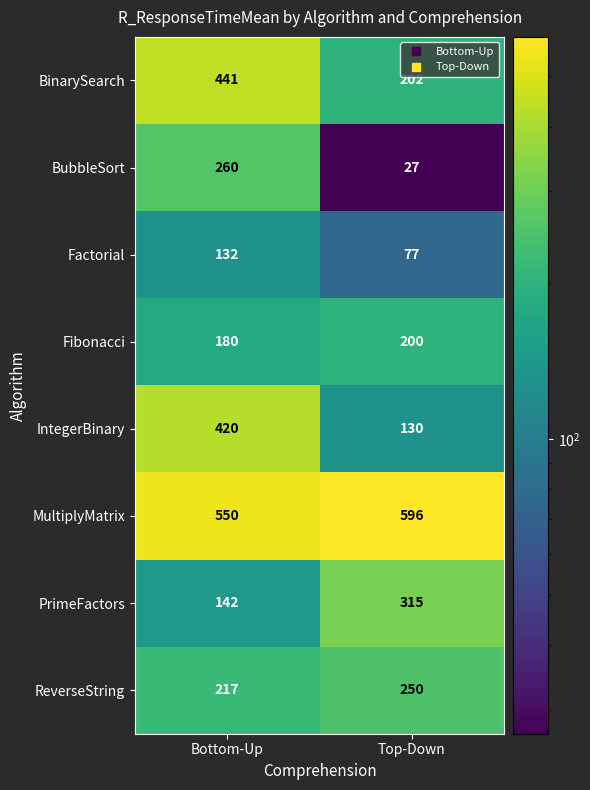

List the series in order of their peak value, highest first.

MultiplyMatrix, BinarySearch, IntegerBinary, PrimeFactors, BubbleSort, ReverseString, Fibonacci, Factorial